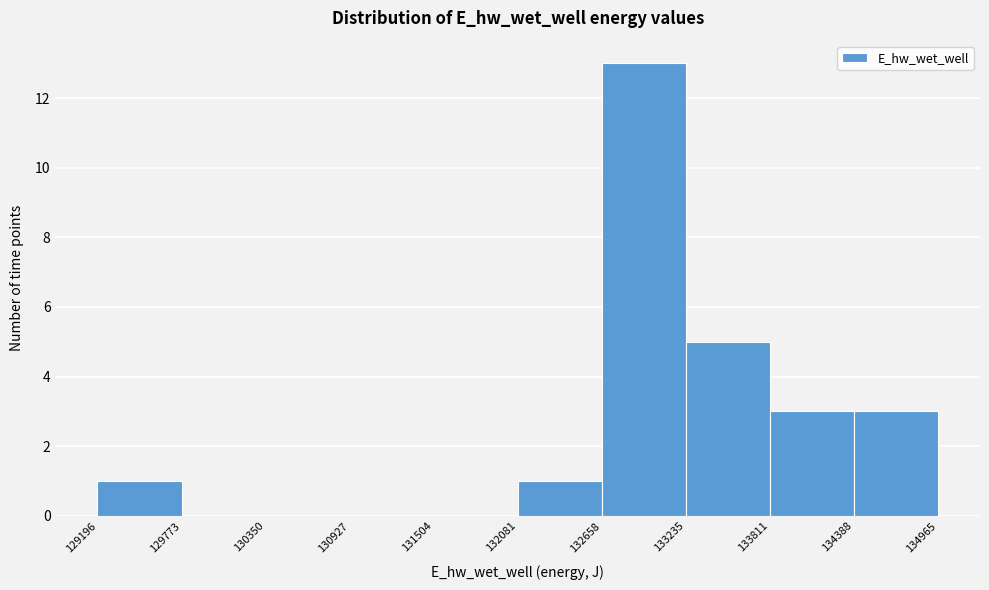

Which range on the x-axis has the tallest bar?

132658 to 133235